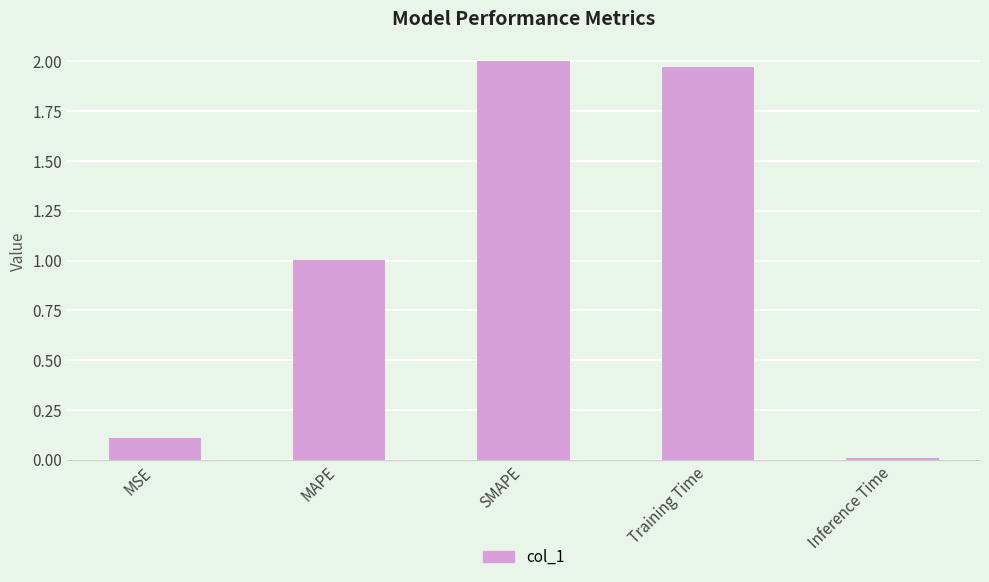

What is the sum of all values?

5.1